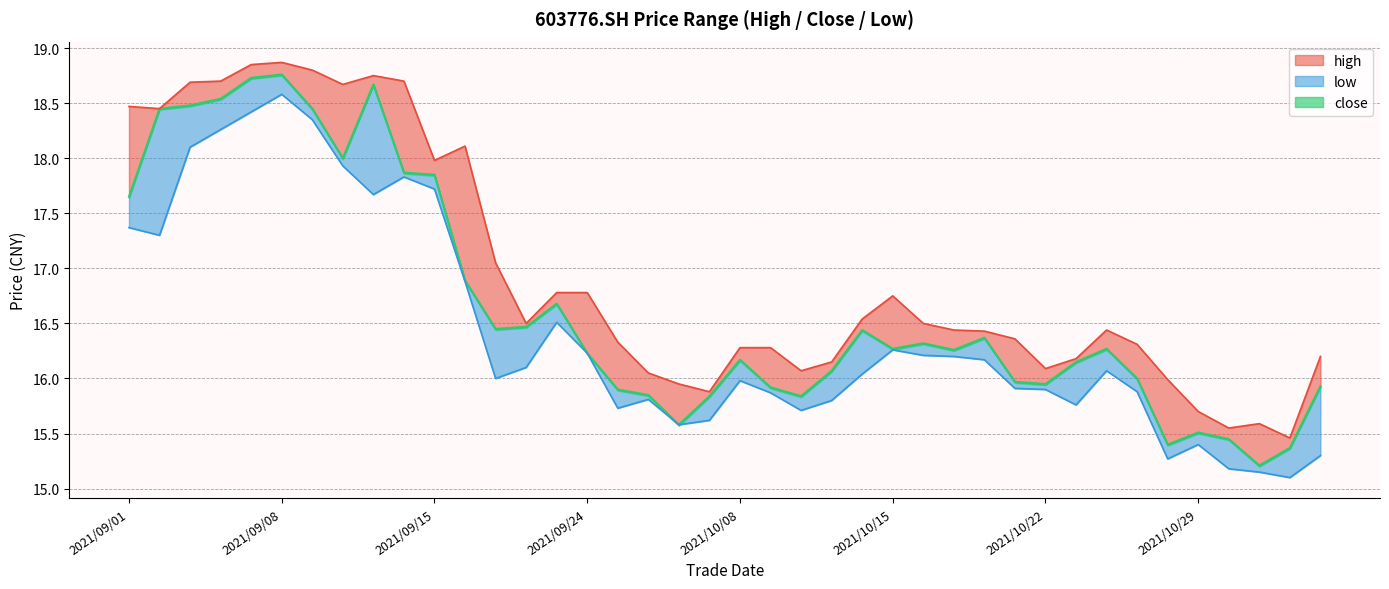

At which category is the sum across all series the highest?

2021/09/08